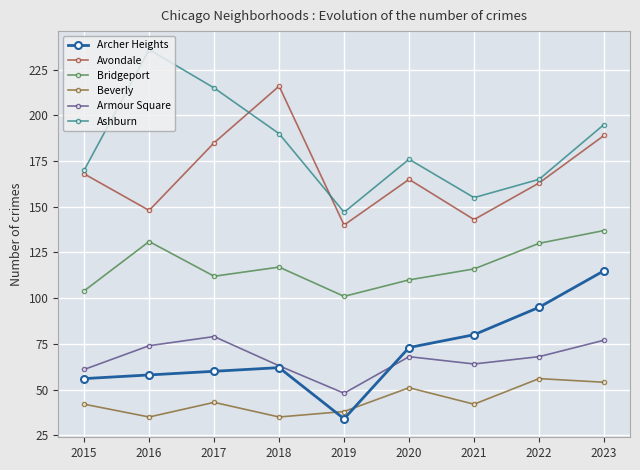

Which series has the largest total across all categories?

Ashburn